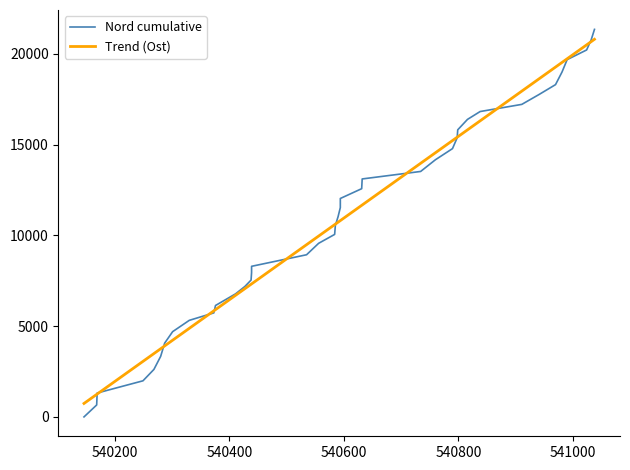

Which series has the largest range (max minus min)?

Nord cumulative